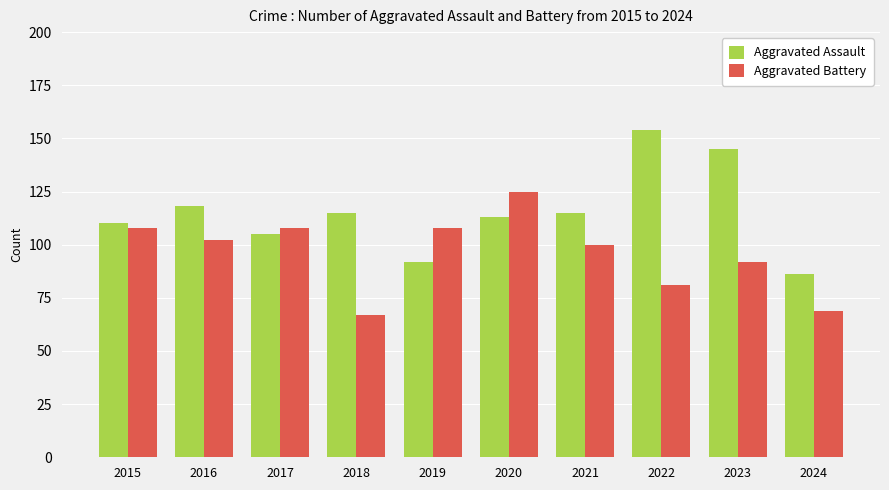

Reading left to right, transcribe all the data shown in this chart.

Aggravated Assault: 2015=110	2016=118	2017=105	2018=115	2019=92	2020=113	2021=115	2022=154	2023=145	2024=86
Aggravated Battery: 2015=108	2016=102	2017=108	2018=67	2019=108	2020=125	2021=100	2022=81	2023=92	2024=69